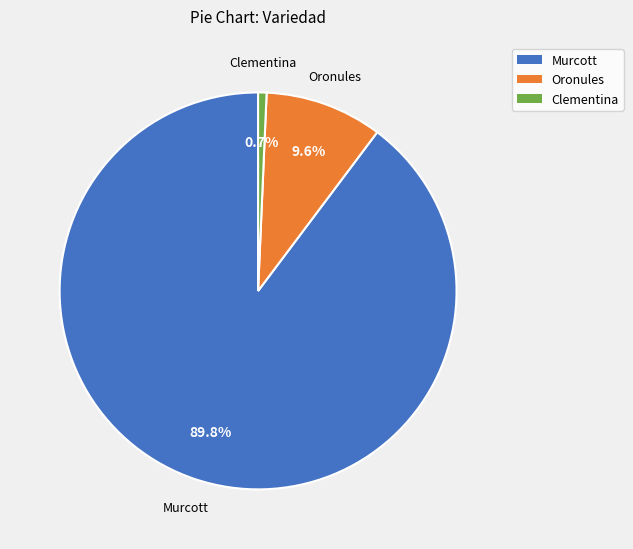

Is there any slice that represents more than half of the pie?

Yes